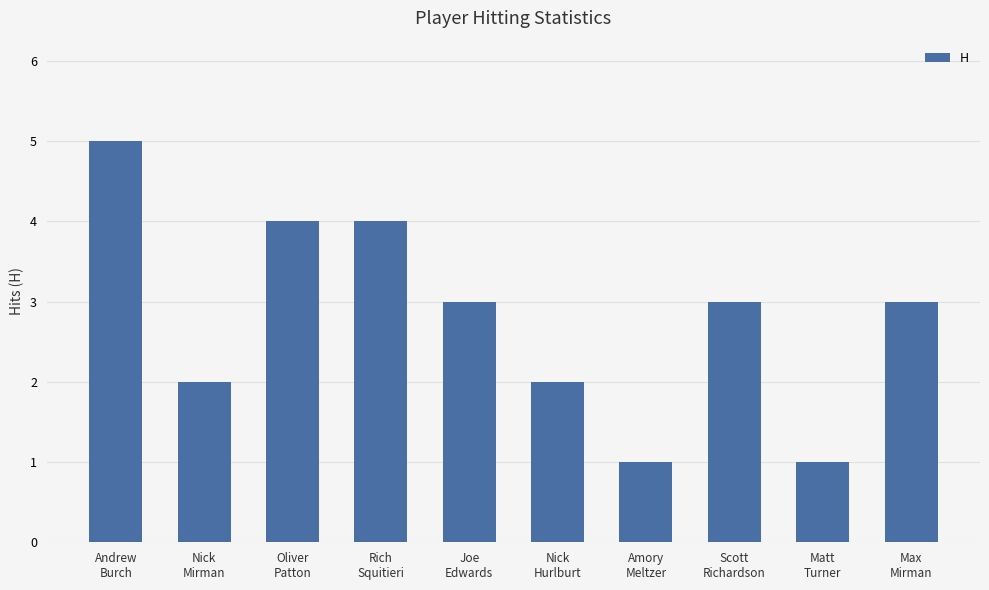

What is the difference between the values at Nick
Mirman and Scott
Richardson?

1